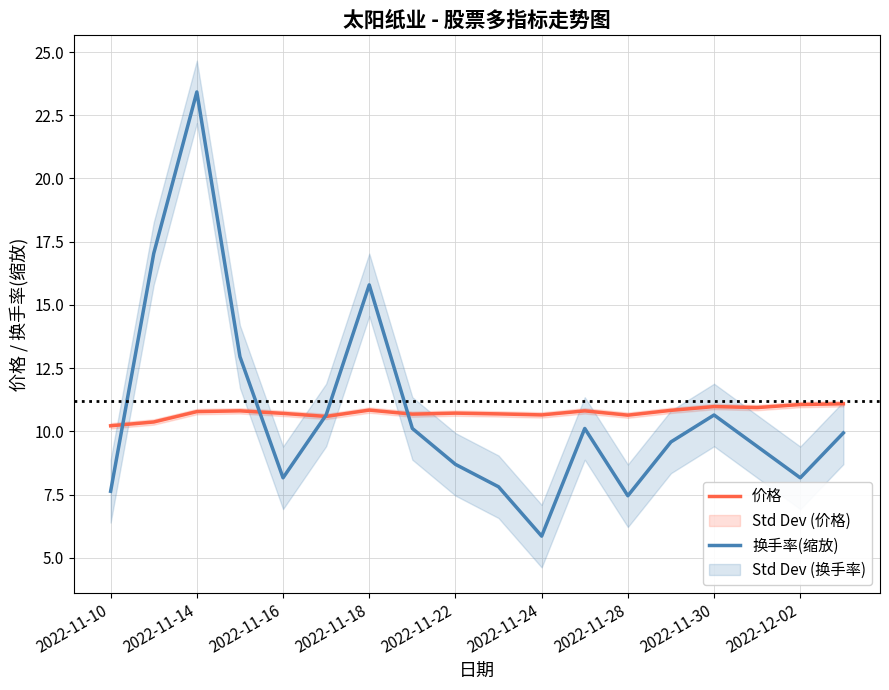

True or false: 换手率(缩放) has more than 2 points higher than both neighbors.

True